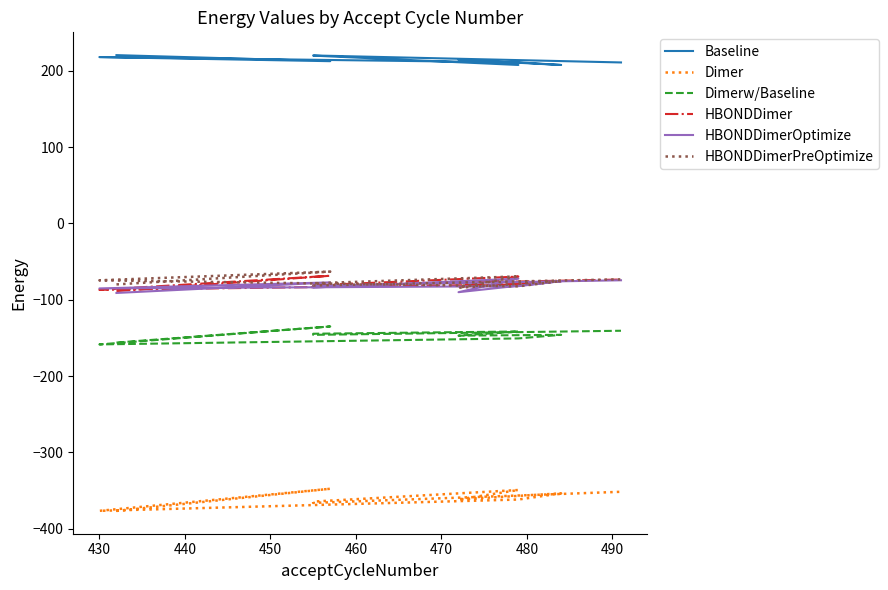

Which series ends up on top after the final intersection of HBONDDimer and HBONDDimerPreOptimize?

HBONDDimerPreOptimize